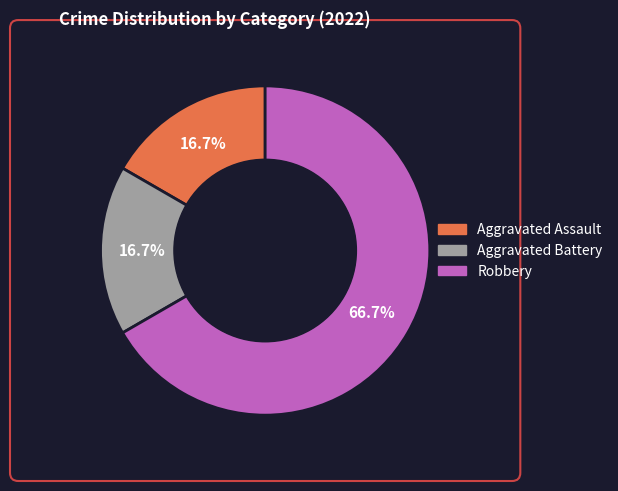

Is Aggravated Assault the majority of the pie?

No